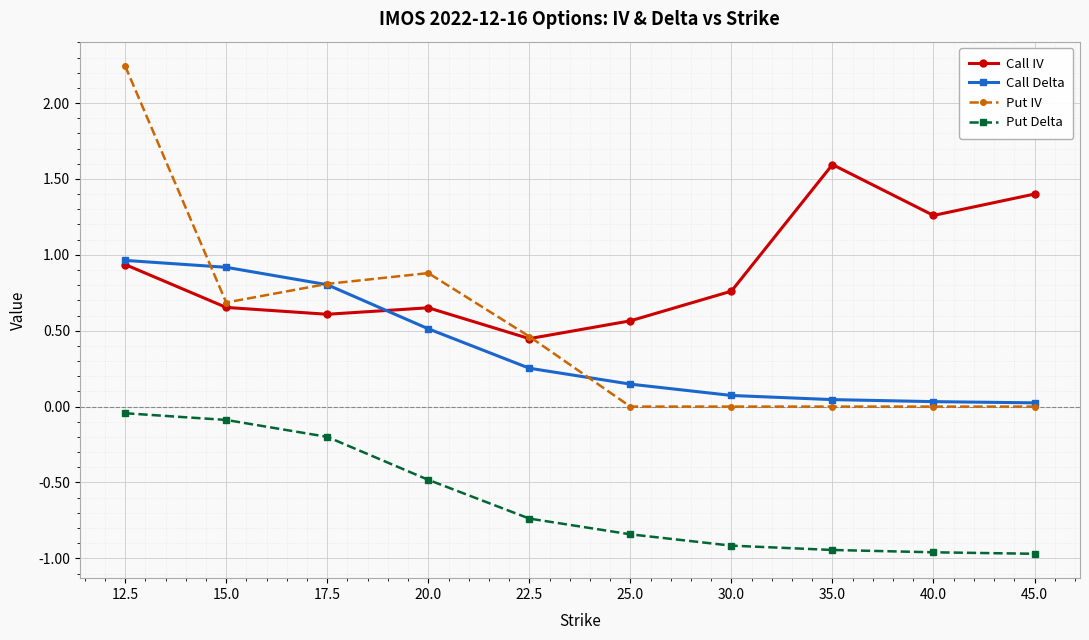

At 25.0, list the series in order from largest to smallest.

Call IV, Call Delta, Put IV, Put Delta